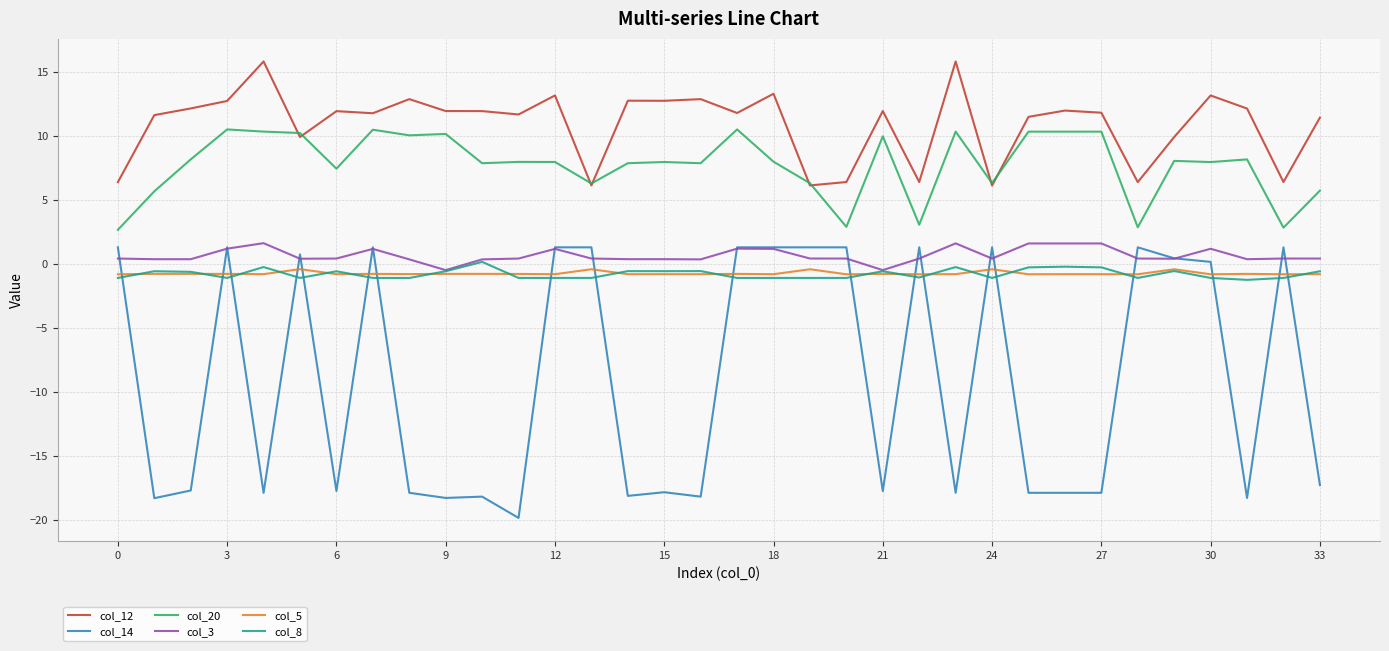

In col_8, how many points are lower than both neighbors (excluding endpoints)?

12